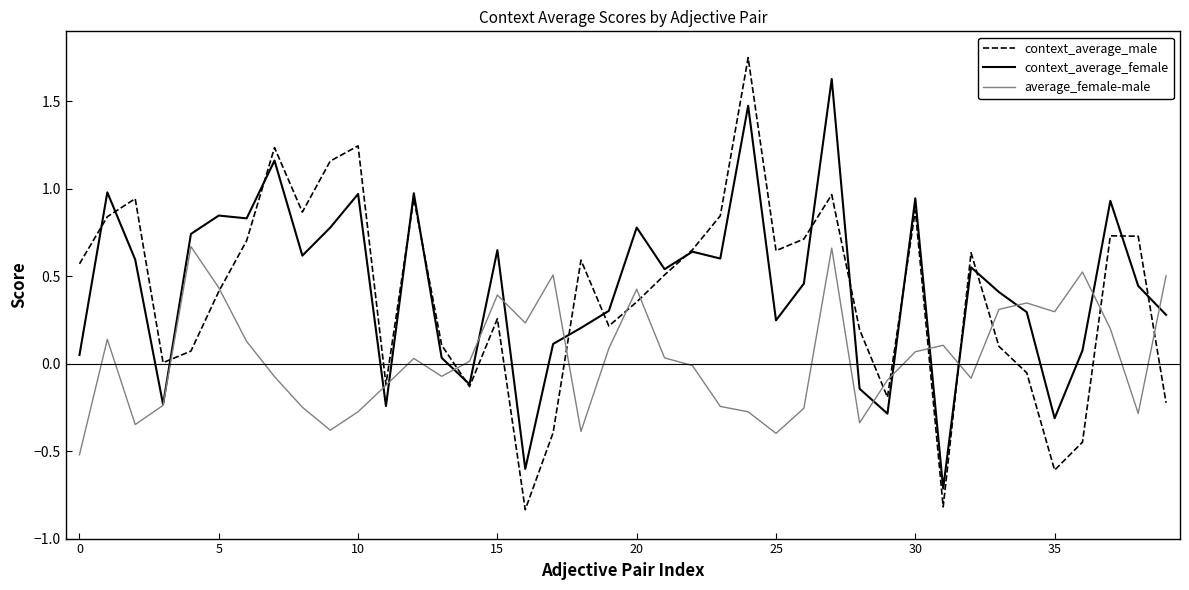

Which series has the largest range (max minus min)?

context_average_male